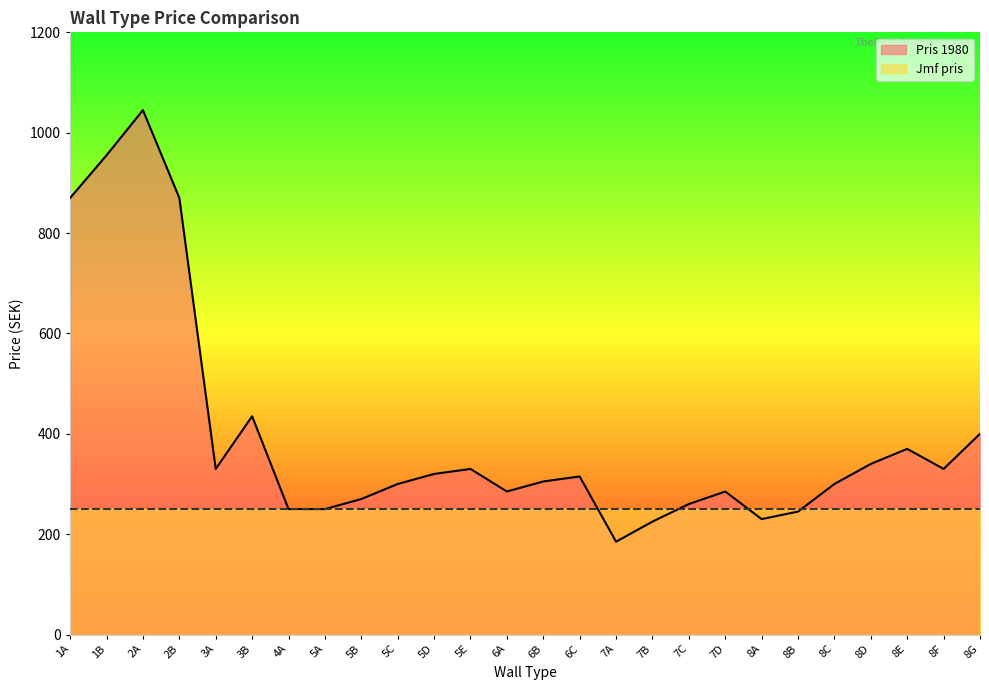

List the labels in order of value, smallest first.

7A, 7B, 8A, 8B, 4A, 5A, 7C, 5B, 6A, 7D, 5C, 8C, 6B, 6C, 5D, 3A, 5E, 8F, 8D, 8E, 8G, 3B, 1A, 2B, 1B, 2A